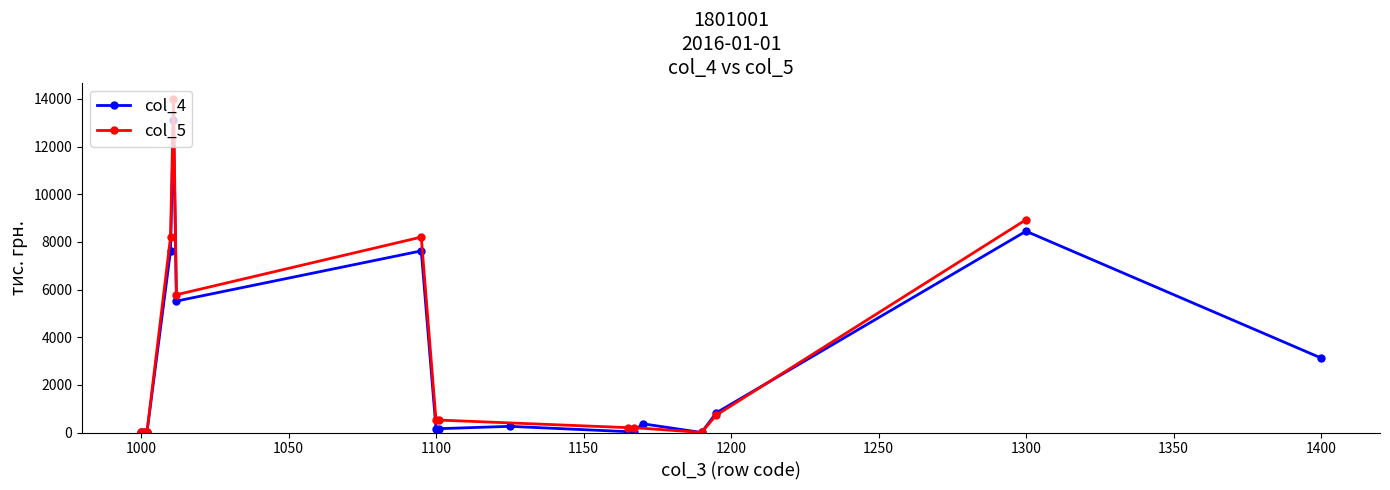

True or false: col_4 has more than 1 interior local peaks.

True